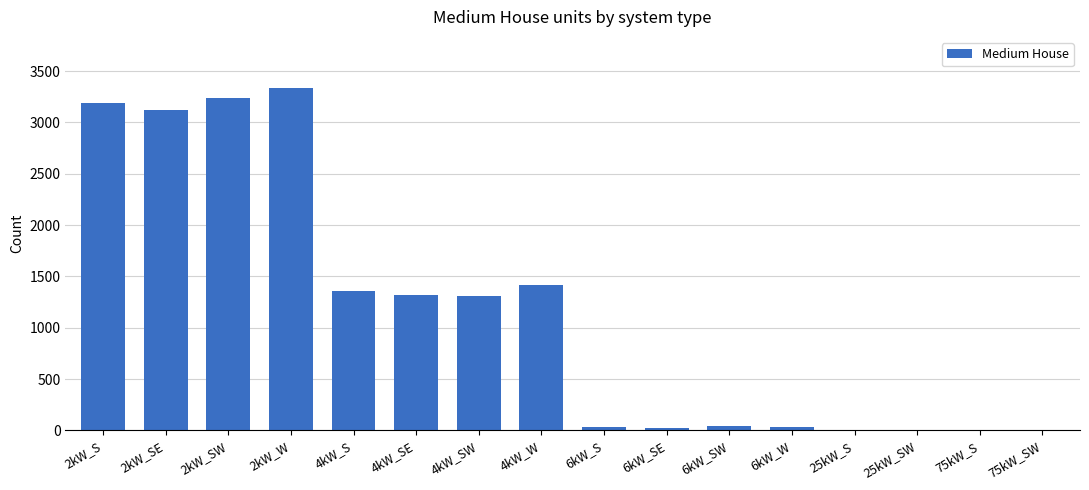

What is the ratio of the value at 4kW_S to the value at 2kW_S?

0.4